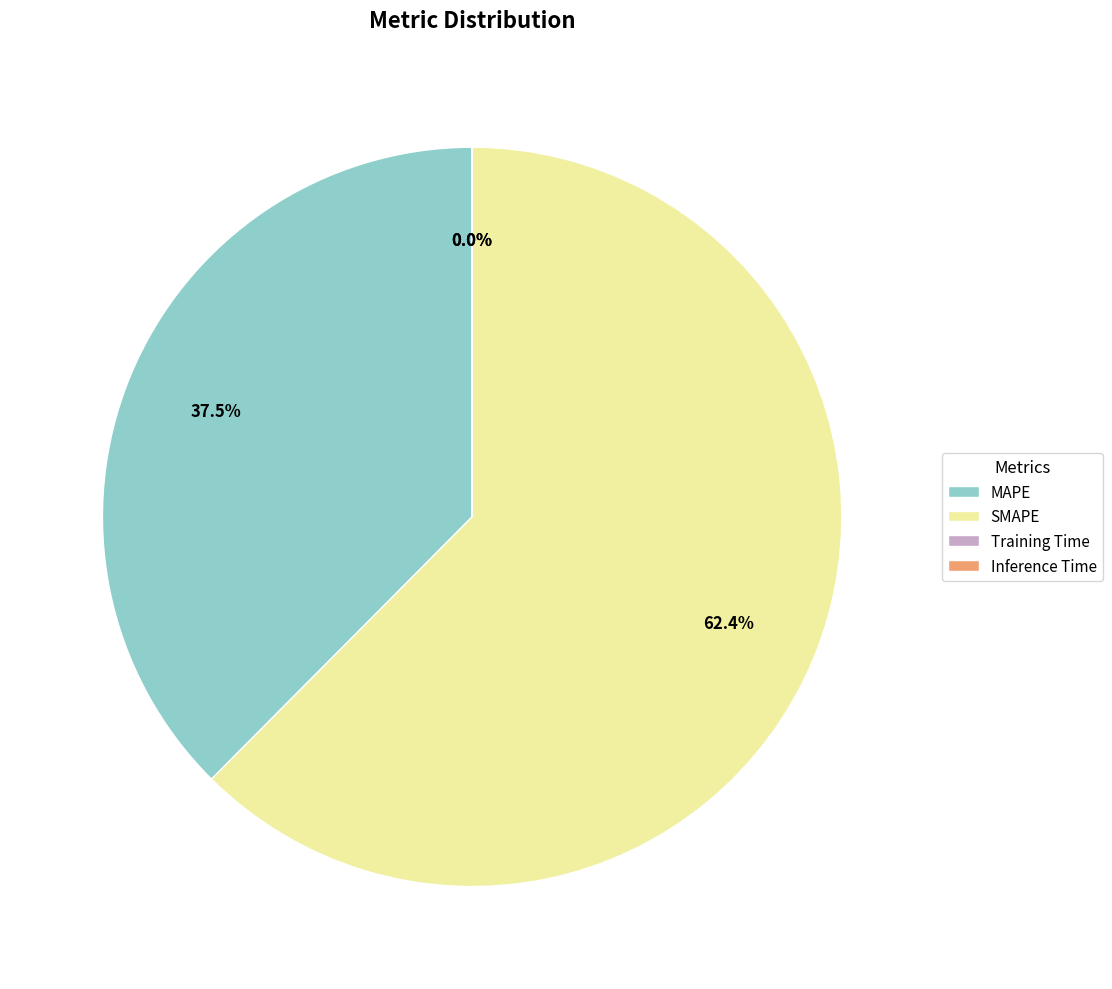

How much of the chart is everything except MAPE?

62.5%